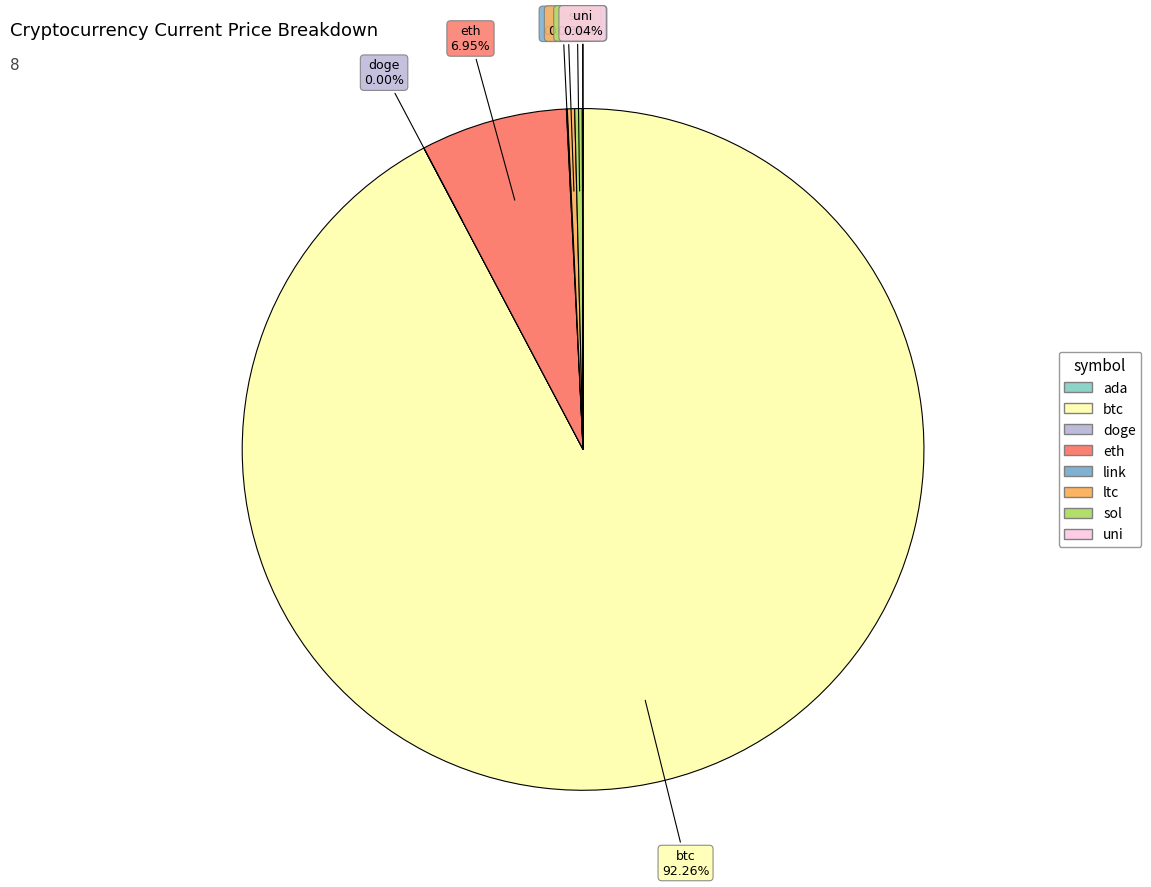

Which has a higher value, btc or ltc?

btc